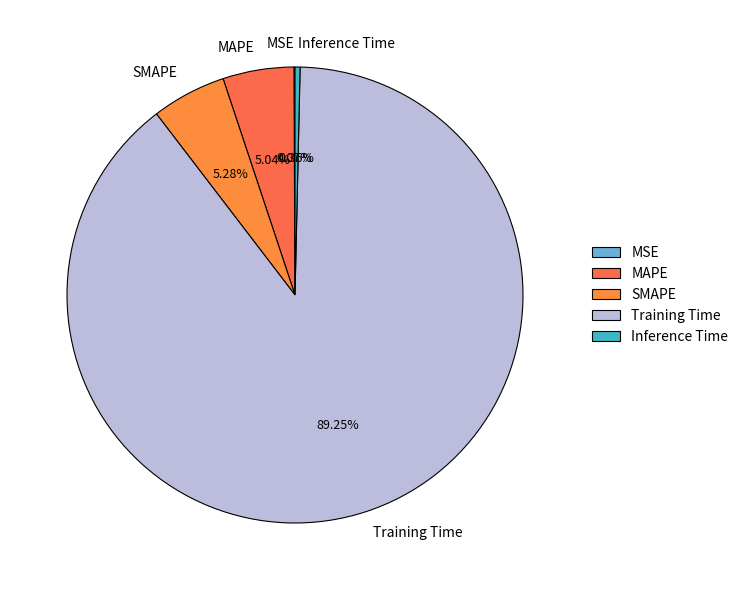

Which slice is the largest?

Training Time